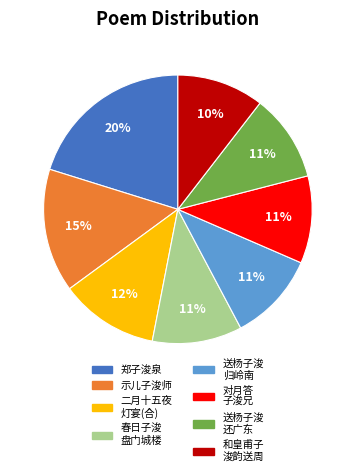

Approximately how many times larger is the value at 送杨子浚 归岭南 compared to 示儿子浚师?

0.7